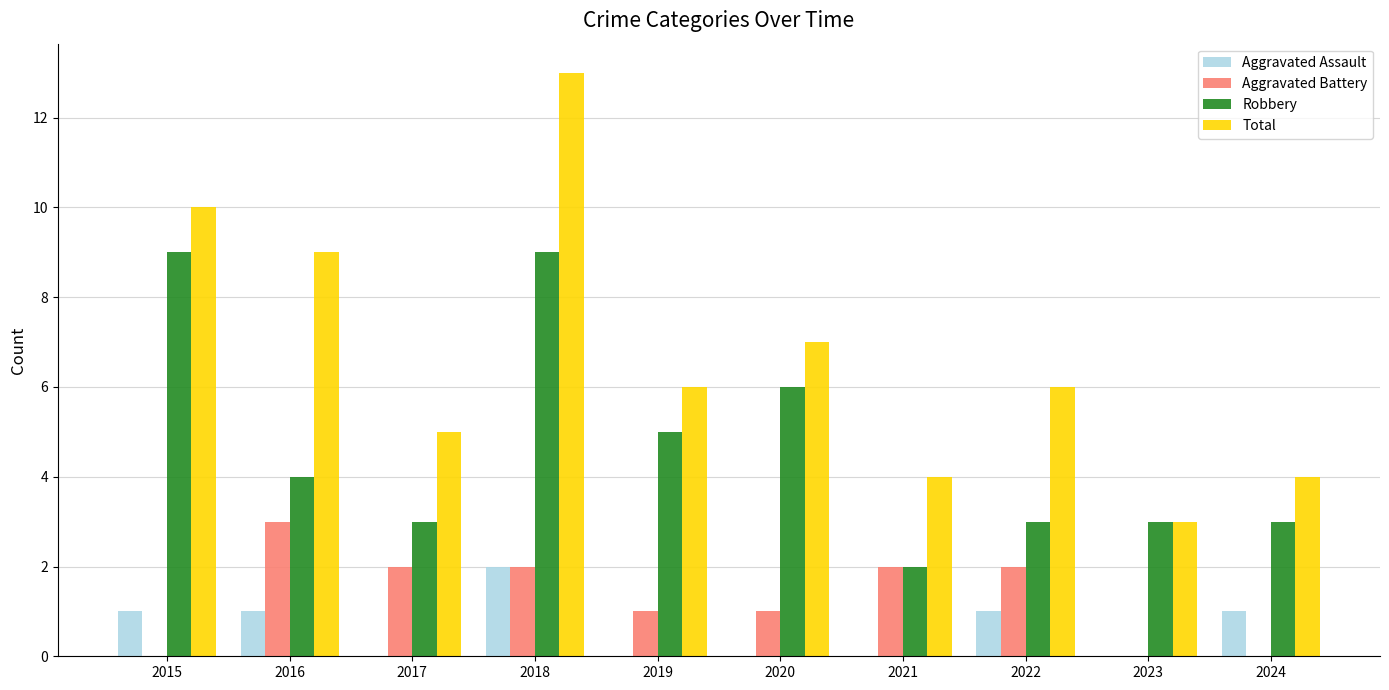

How many groups of bars are there?

10